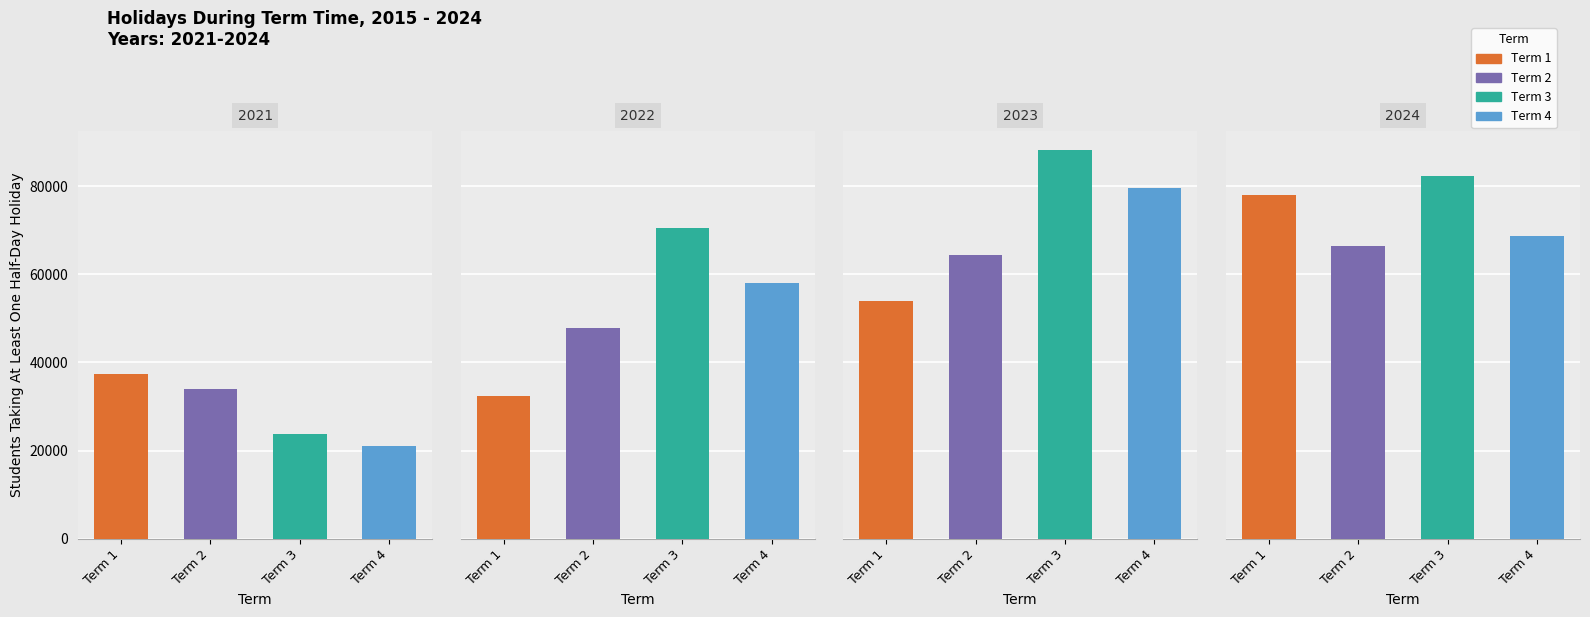

What is the highest value of the 2024 series?

82376